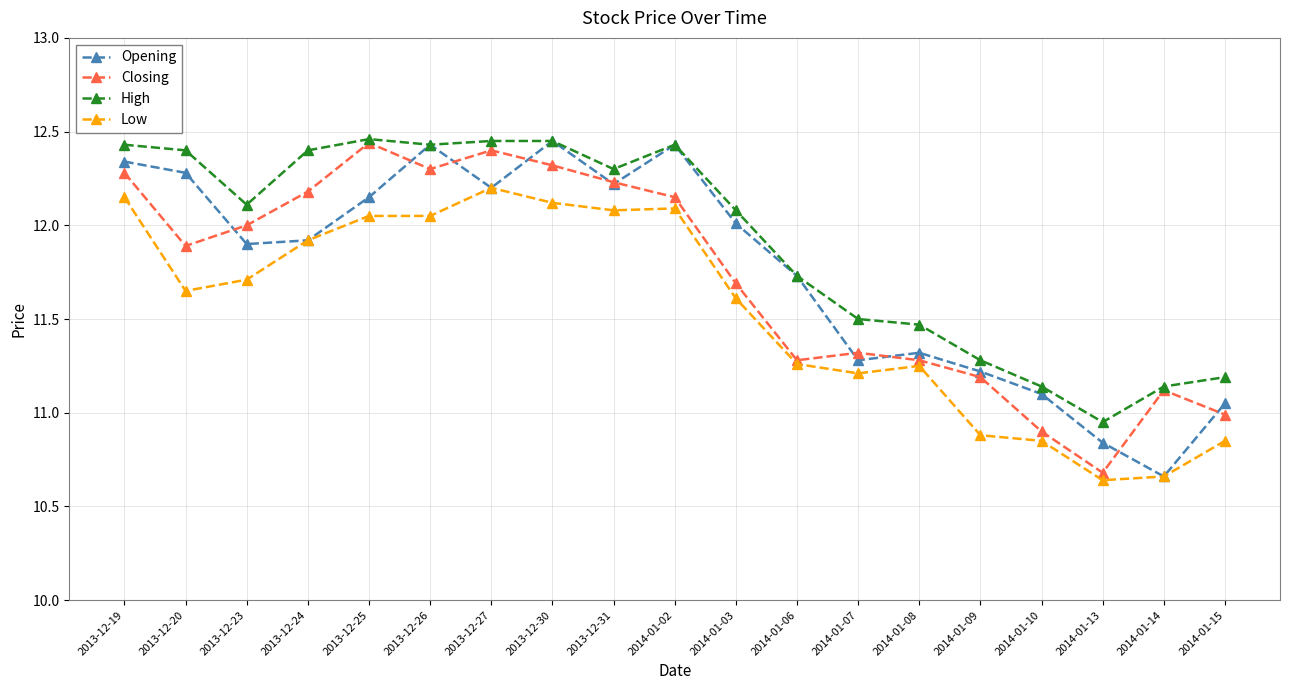

Is the value of High at 2014-01-08 greater than the value of Closing at 2014-01-13?

Yes